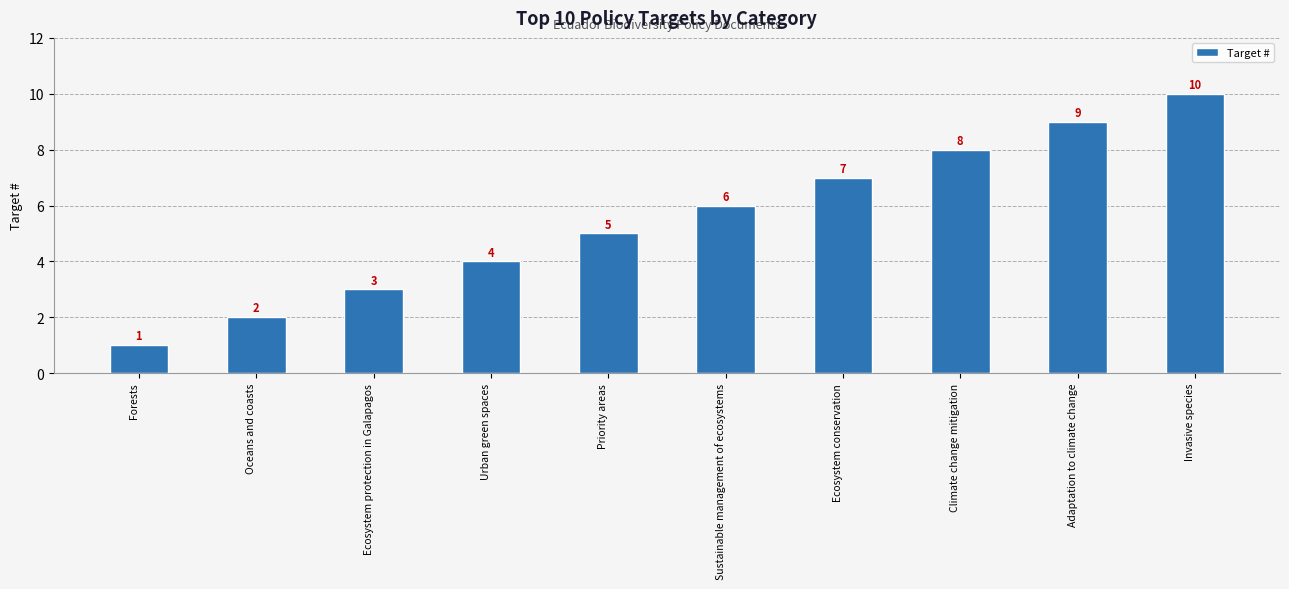

The chart shows a value of 9 at Sustainable management of ecosystems. True or false?

False